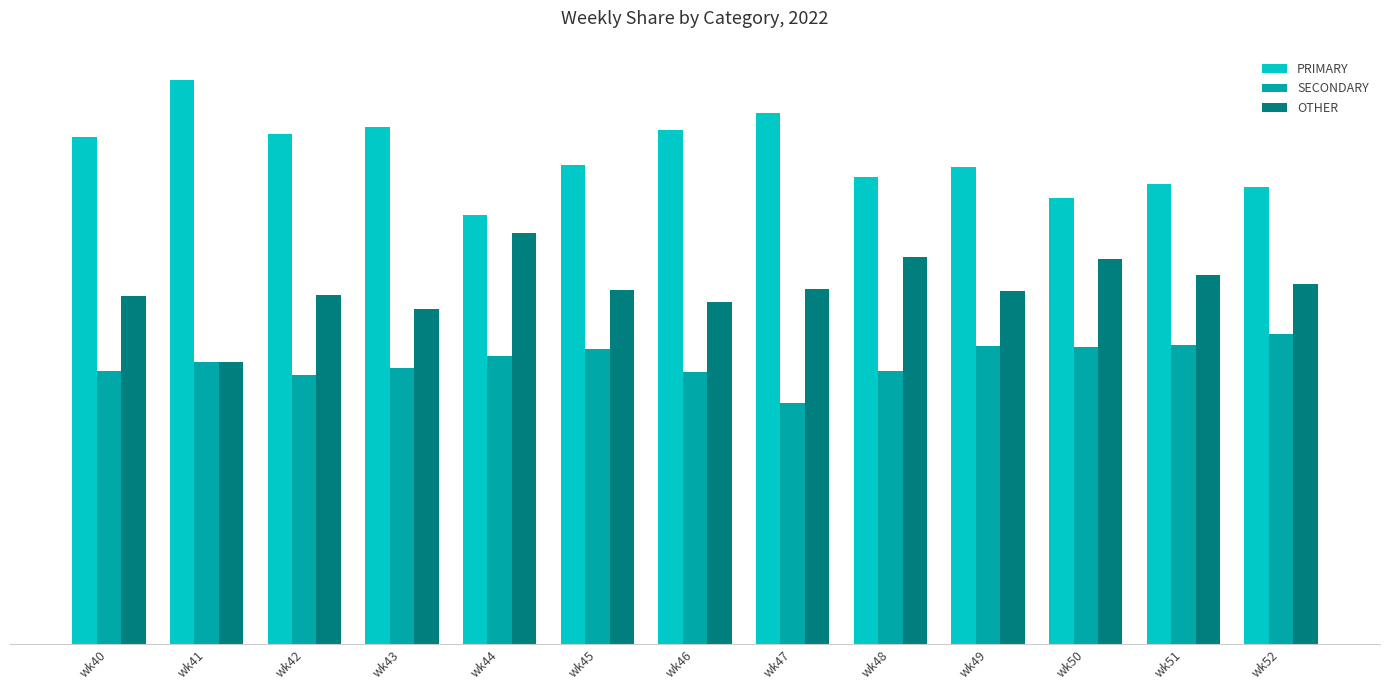

Are the bars grouped side by side (vs. stacked)?

Yes